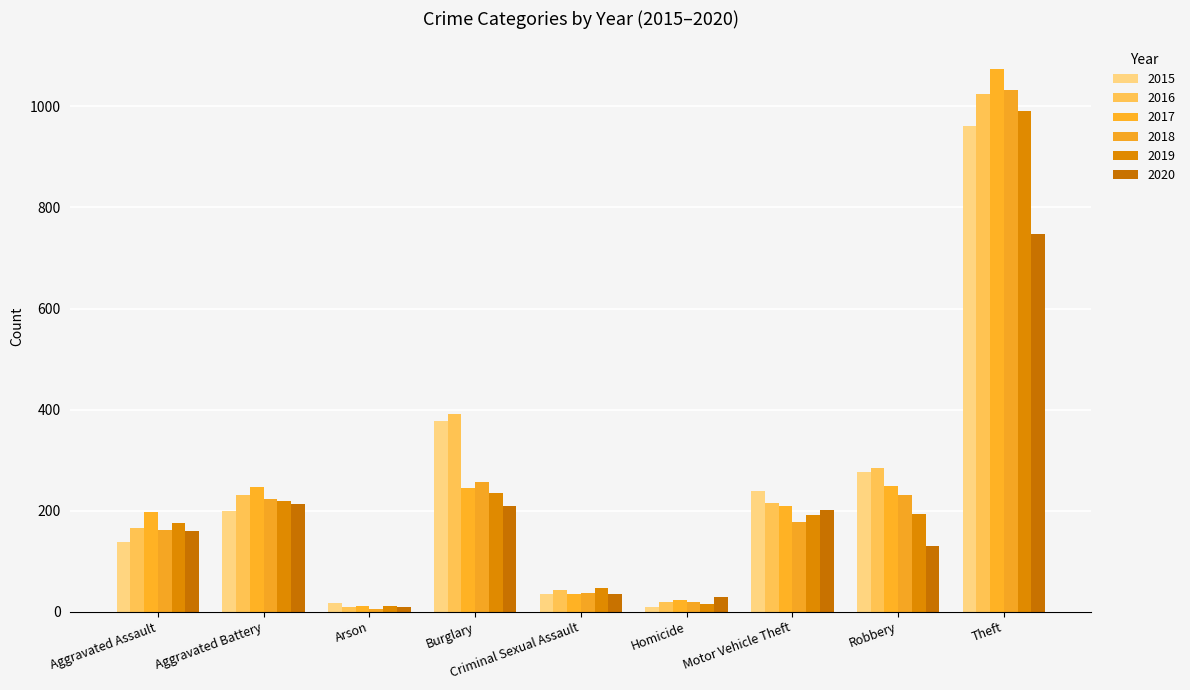

What are all the series names shown in the legend?

2015, 2016, 2017, 2018, 2019, 2020